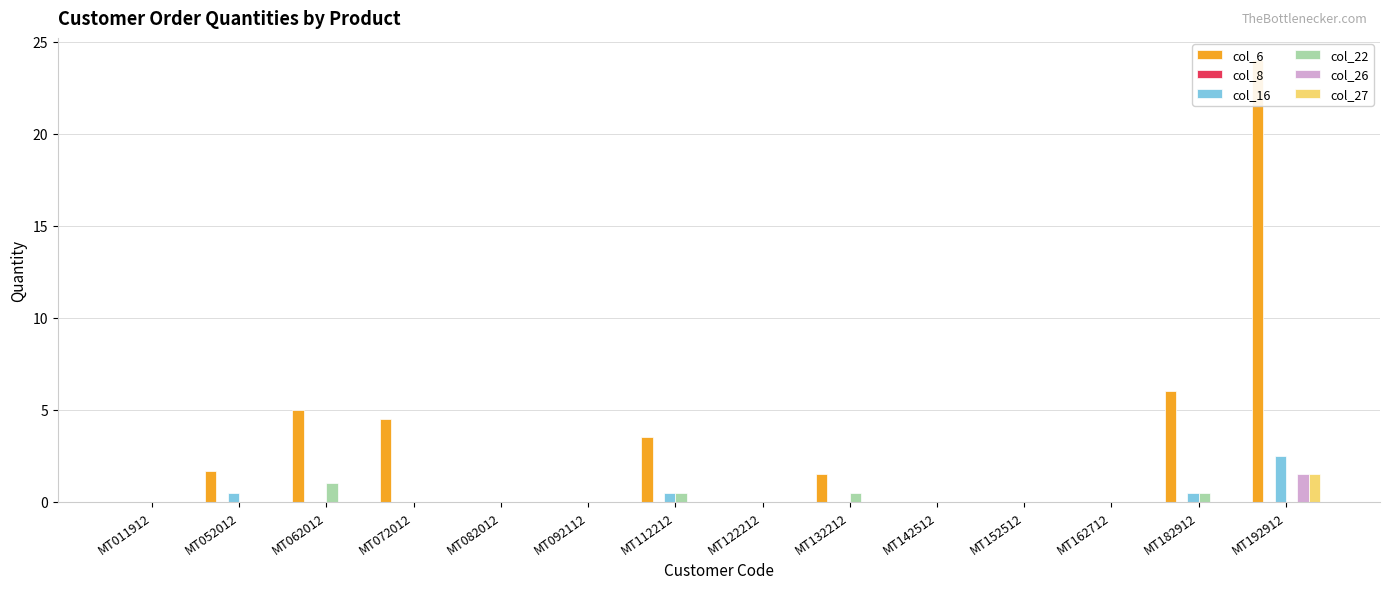

Which series has the widest spread of values?

col_6